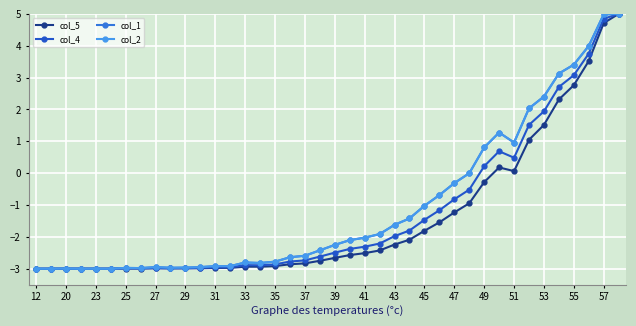

Does the chart have visible grid lines?

Yes